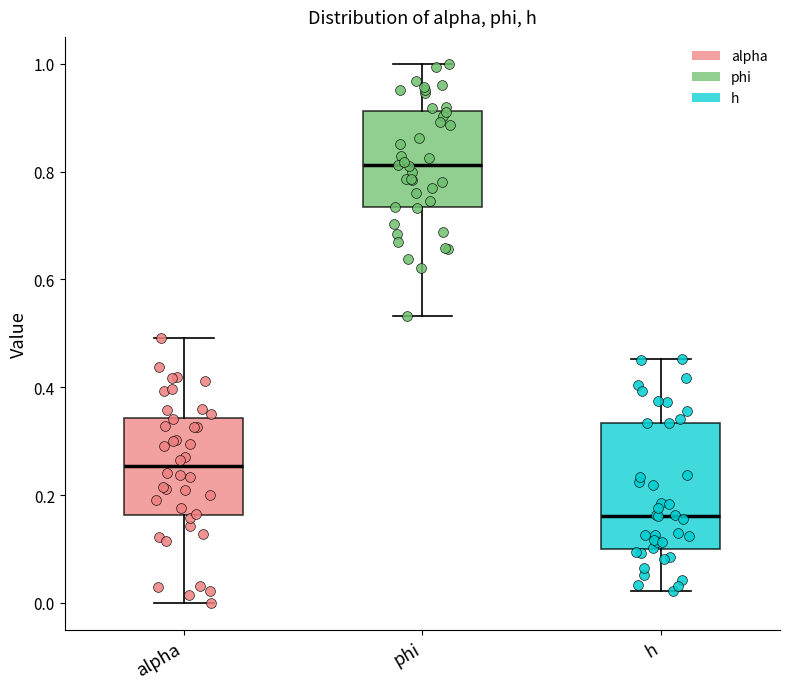

Comparing the boxes themselves (not the whiskers), which one is the tallest?

h